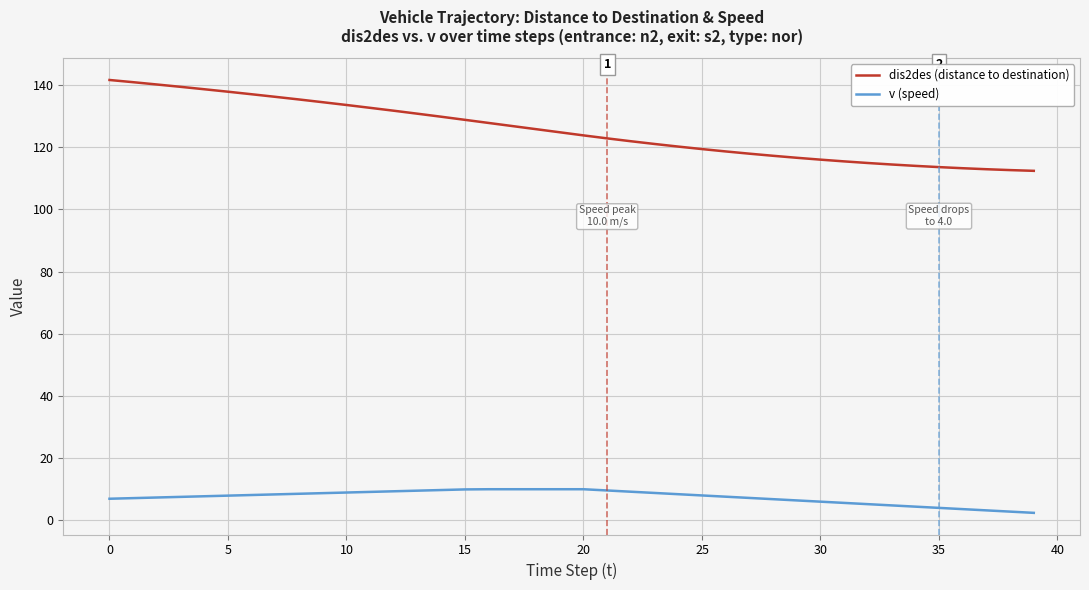

What is the maximum value for v (speed)?

10.0